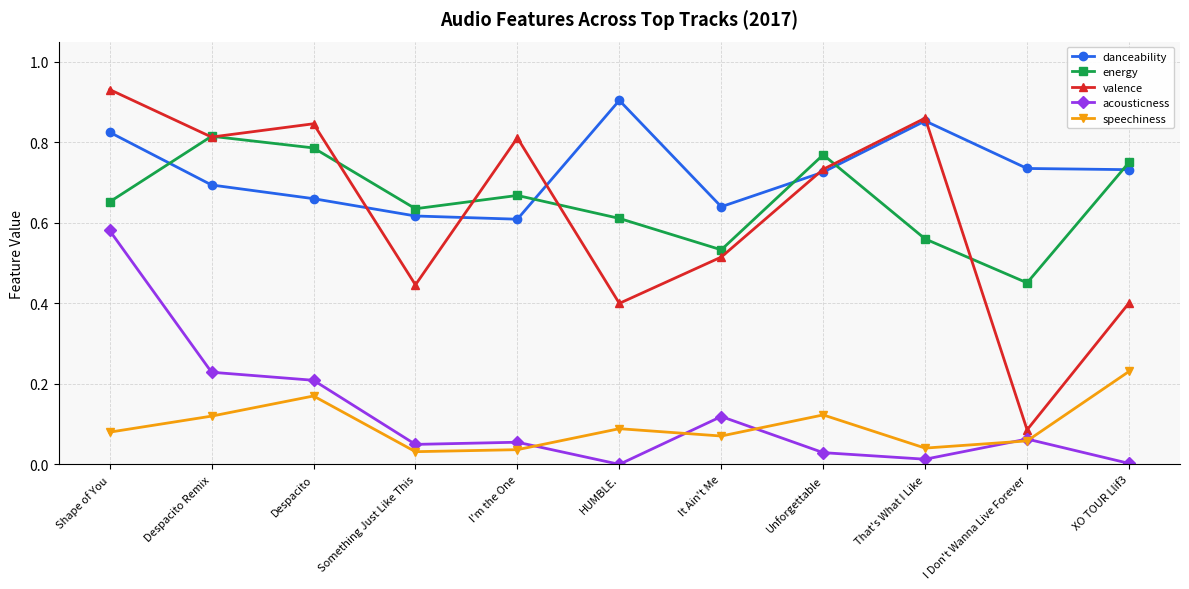

How many distinct data groups are displayed?

5